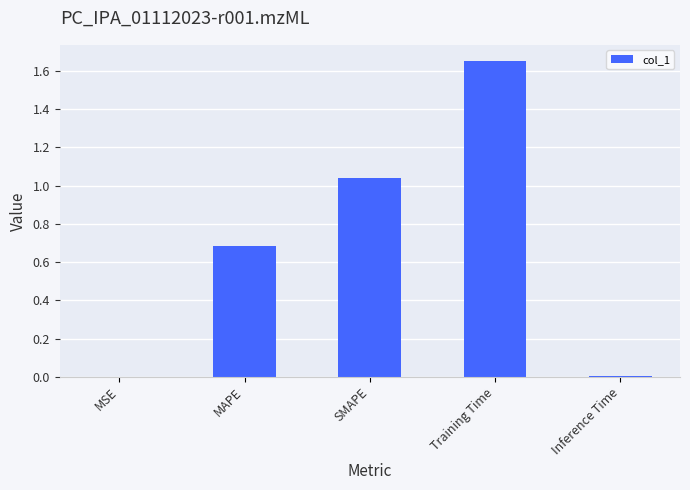

True or false: the data shows 0.0 at Inference Time.

True